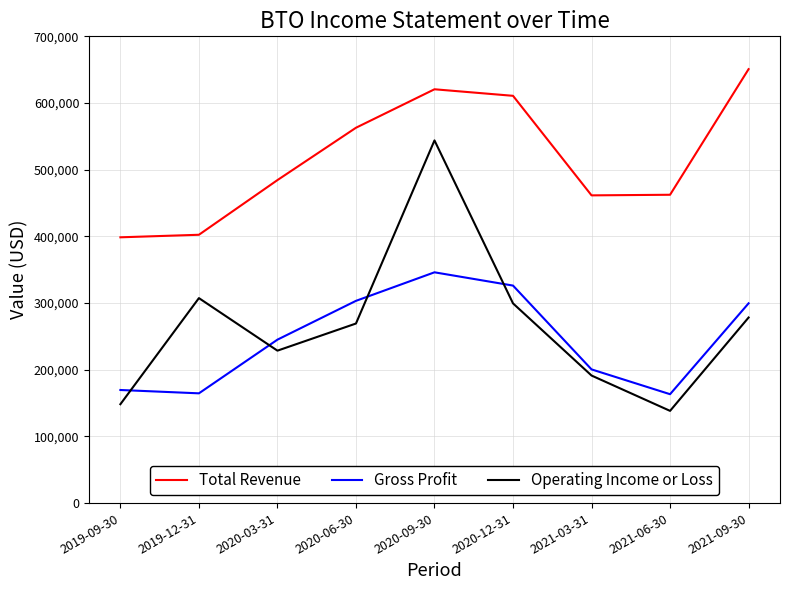

What is the total value across all series at 2019-09-30?

716500